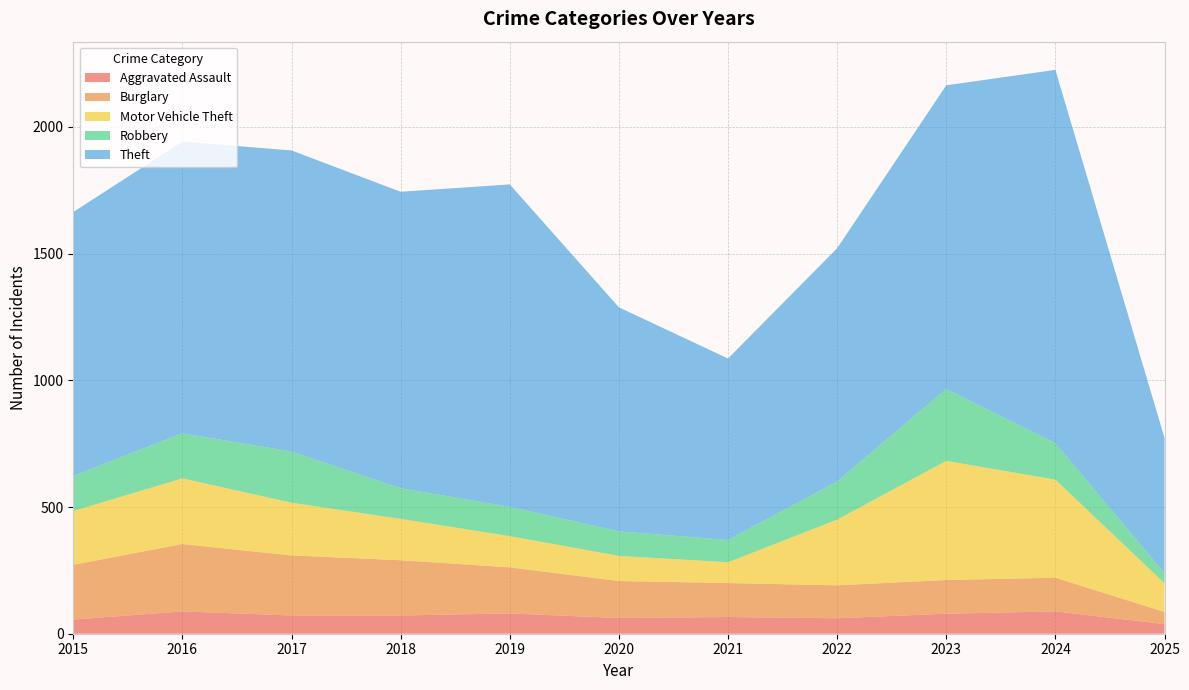

Reading right to left, what are all the values shown in this chart?

Aggravated Assault: 2025=38	2024=88	2023=79	2022=61	2021=66	2020=62	2019=80	2018=72	2017=72	2016=88	2015=56
Burglary: 2025=48	2024=133	2023=133	2022=130	2021=134	2020=146	2019=182	2018=218	2017=237	2016=266	2015=216
Motor Vehicle Theft: 2025=113	2024=387	2023=470	2022=259	2021=82	2020=99	2019=123	2018=163	2017=208	2016=259	2015=212
Robbery: 2025=40	2024=144	2023=284	2022=151	2021=88	2020=97	2019=116	2018=121	2017=202	2016=178	2015=139
Theft: 2025=534	2024=1473	2023=1198	2022=920	2021=716	2020=884	2019=1272	2018=1170	2017=1188	2016=1151	2015=1041